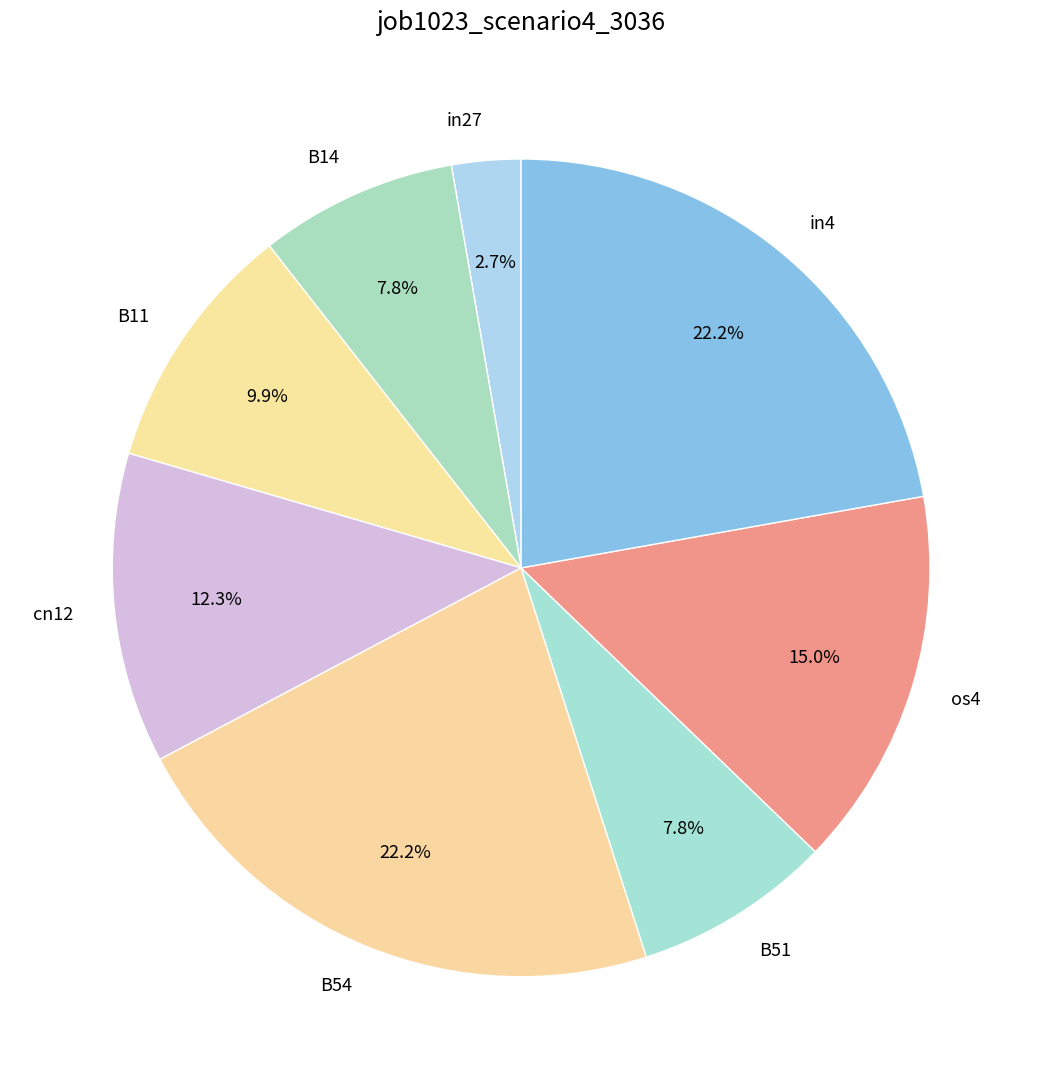

What is the smallest slice in the pie chart?

in27